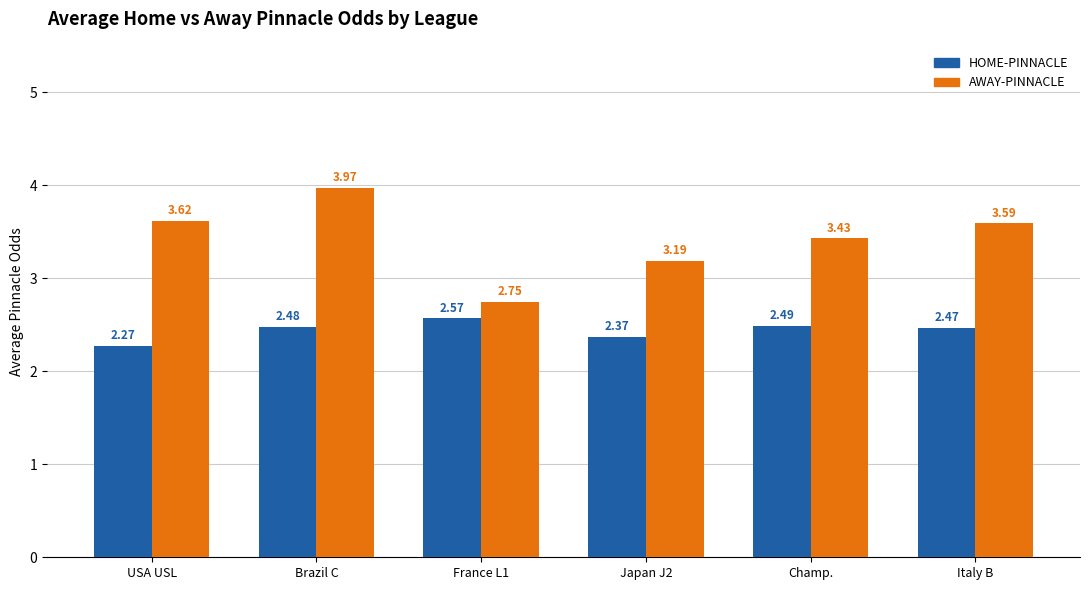

At which label does HOME-PINNACLE reach its minimum?

USA USL